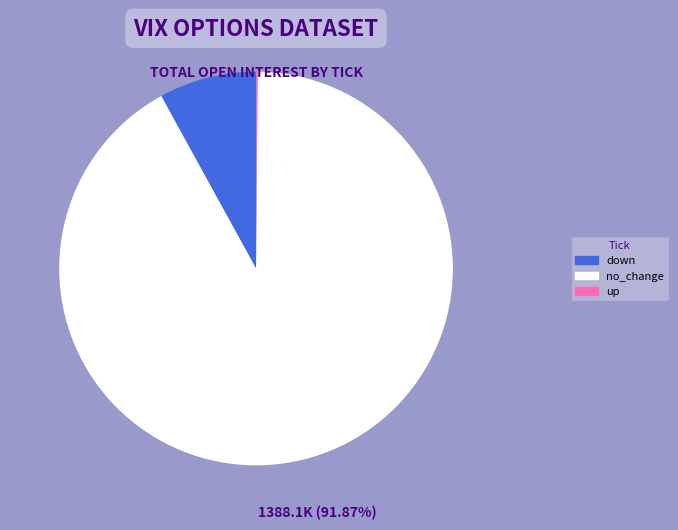

Is no_change the majority of the pie?

Yes